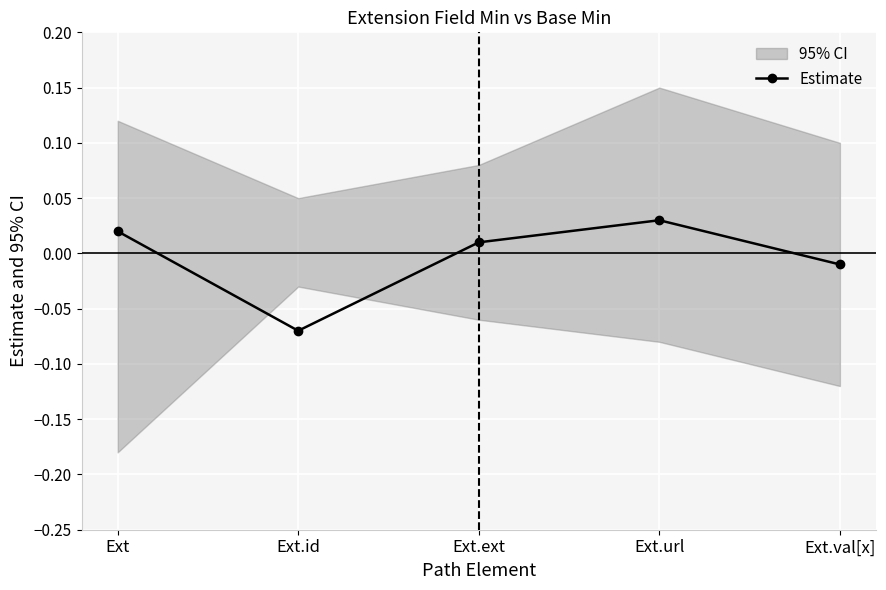

Reading left to right, transcribe all the data shown in this chart.

0.0	-0.1	0.0	0.0	-0.0